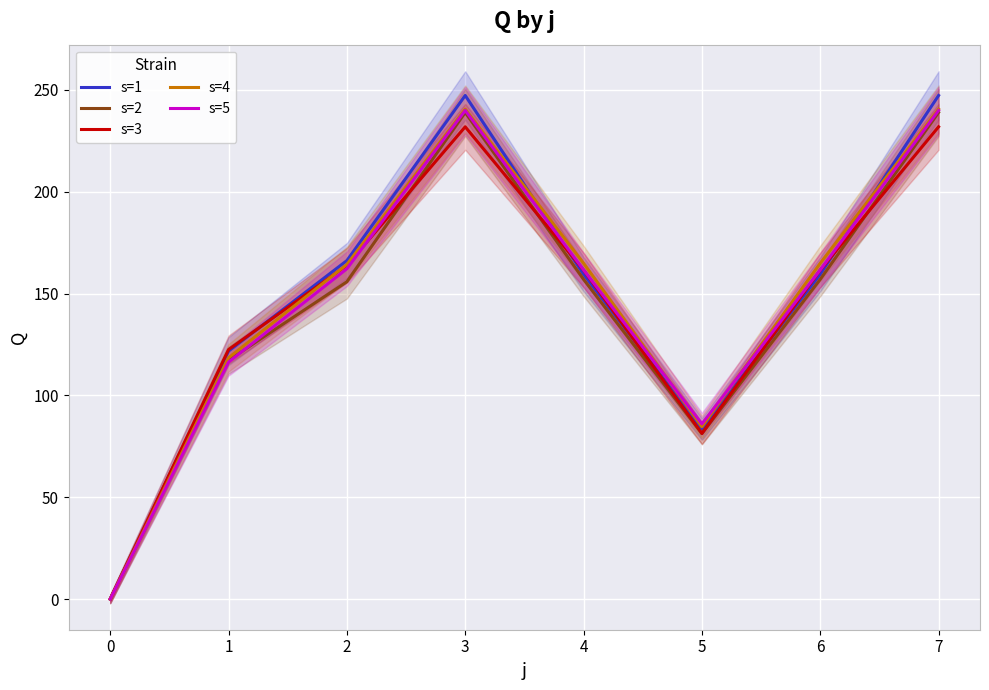

Is it true that s=5 equals 161.6 at 6?

True